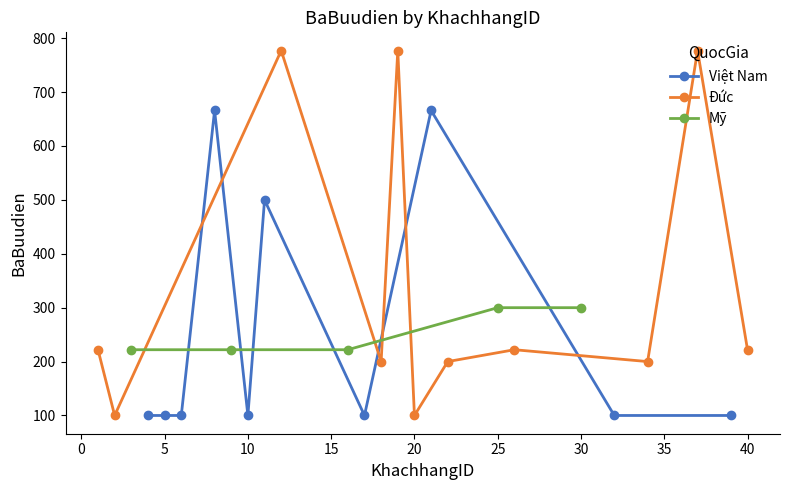

What is the minimum value for Việt Nam?

100